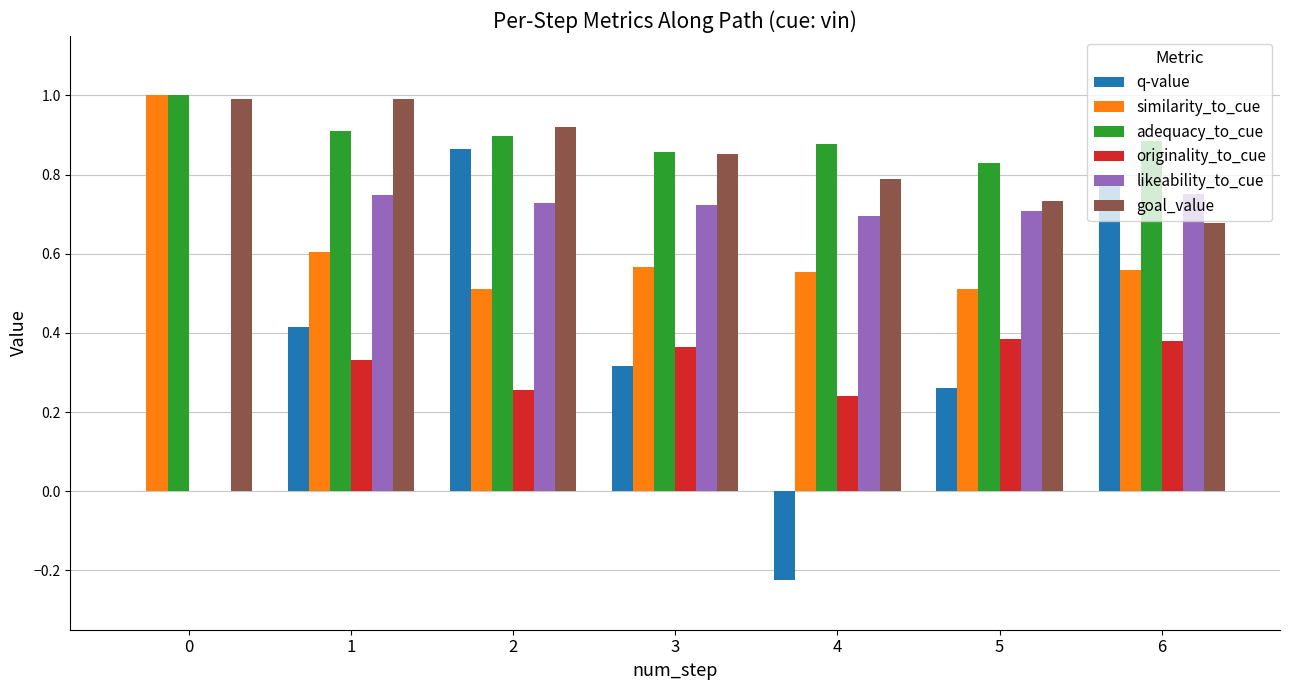

What is the total value across all series at 6?

4.0